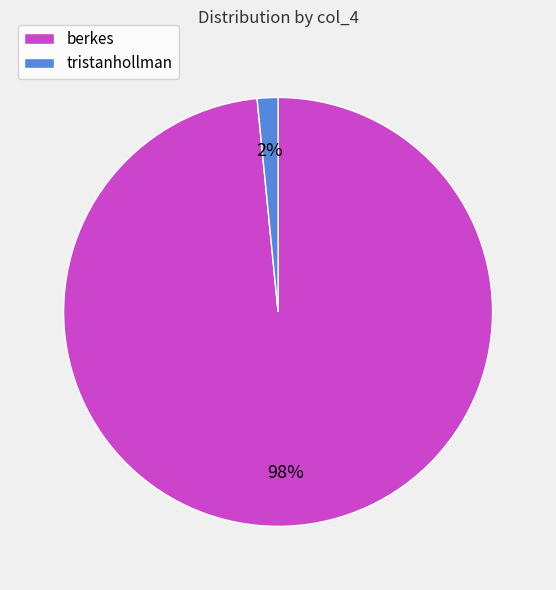

Which category has the biggest portion of the pie?

berkes